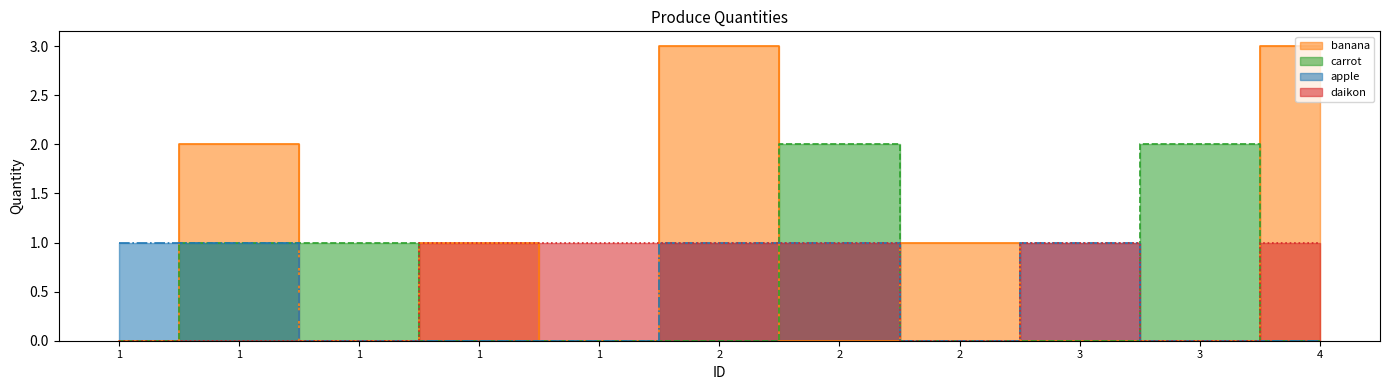

Count the number of categories in the chart.

11